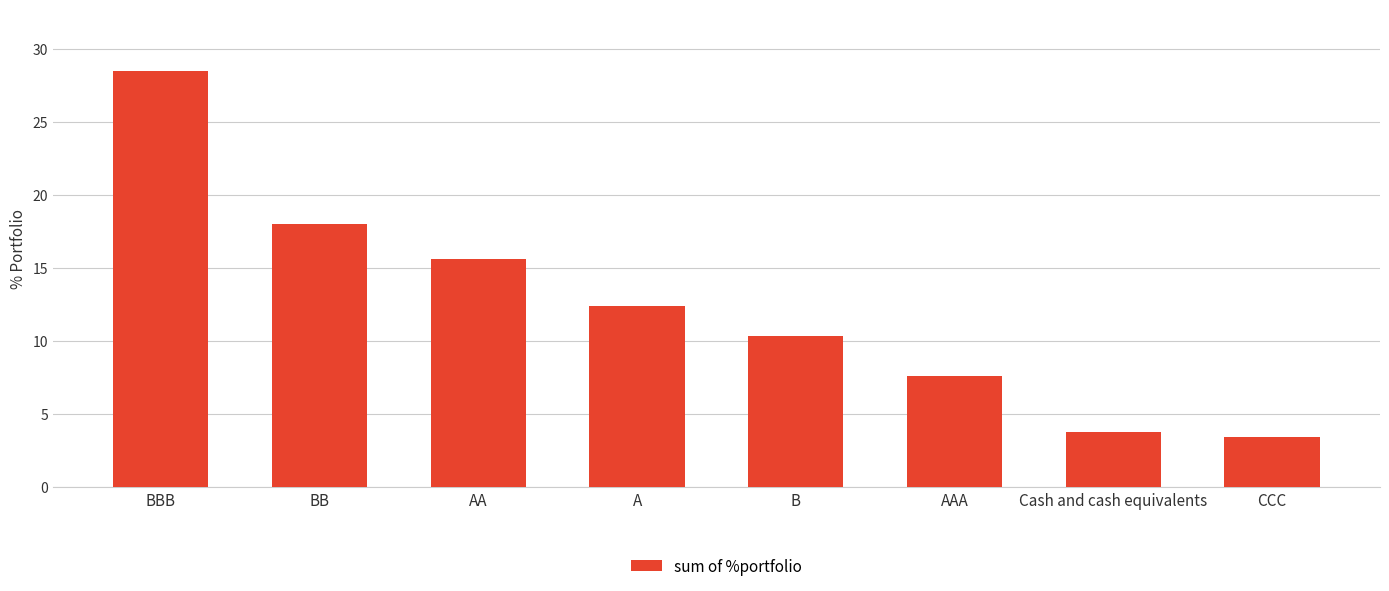

Read the value at A.

12.4